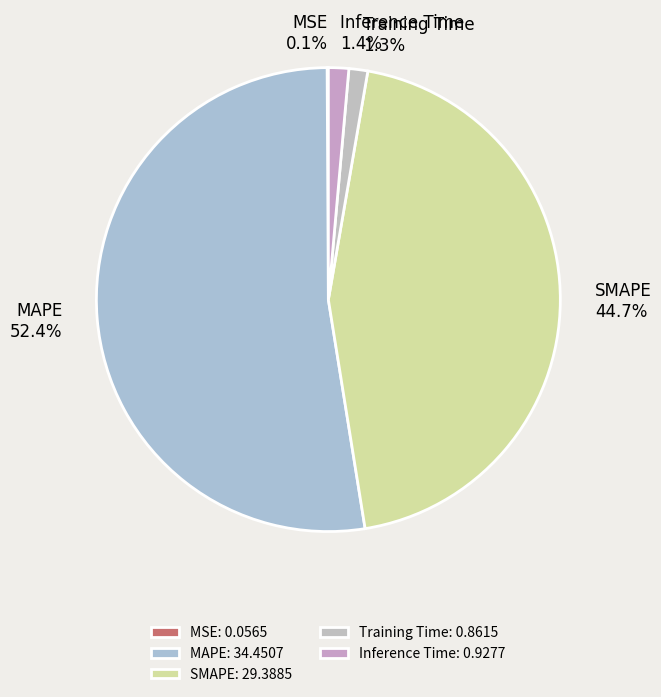

Approximately how many times larger is the value at MAPE compared to SMAPE?

1.2